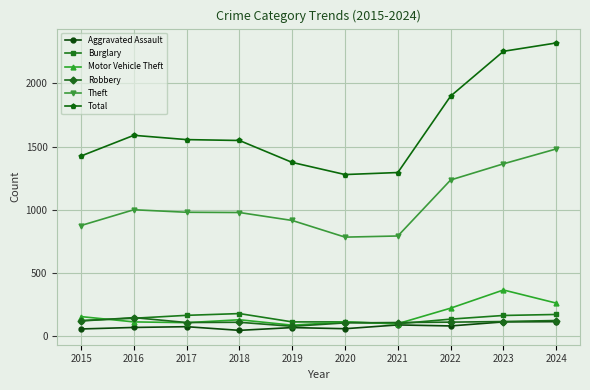

Read the Theft value at 2022.

1235